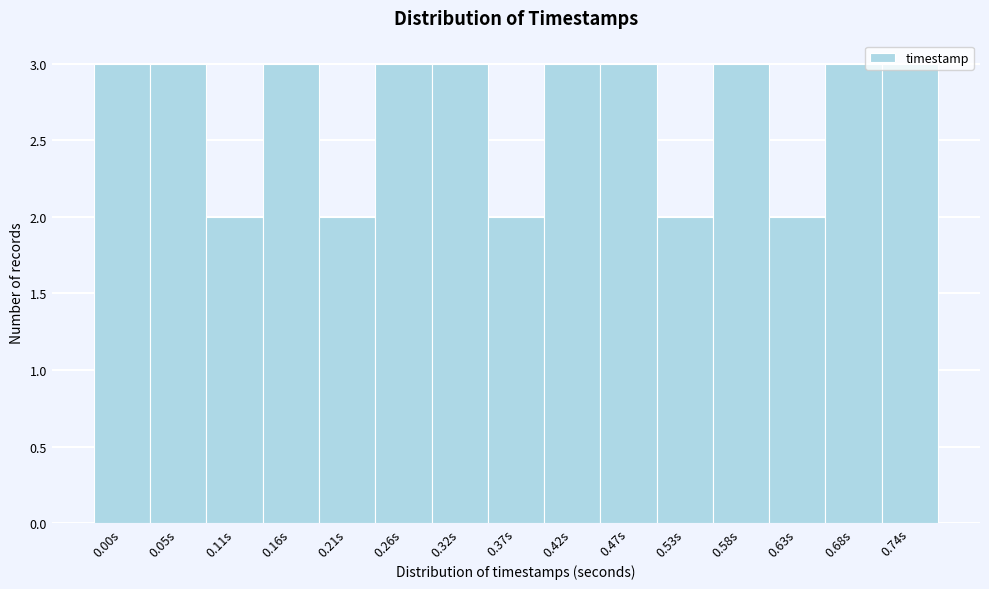

What is the sum of all values?

40